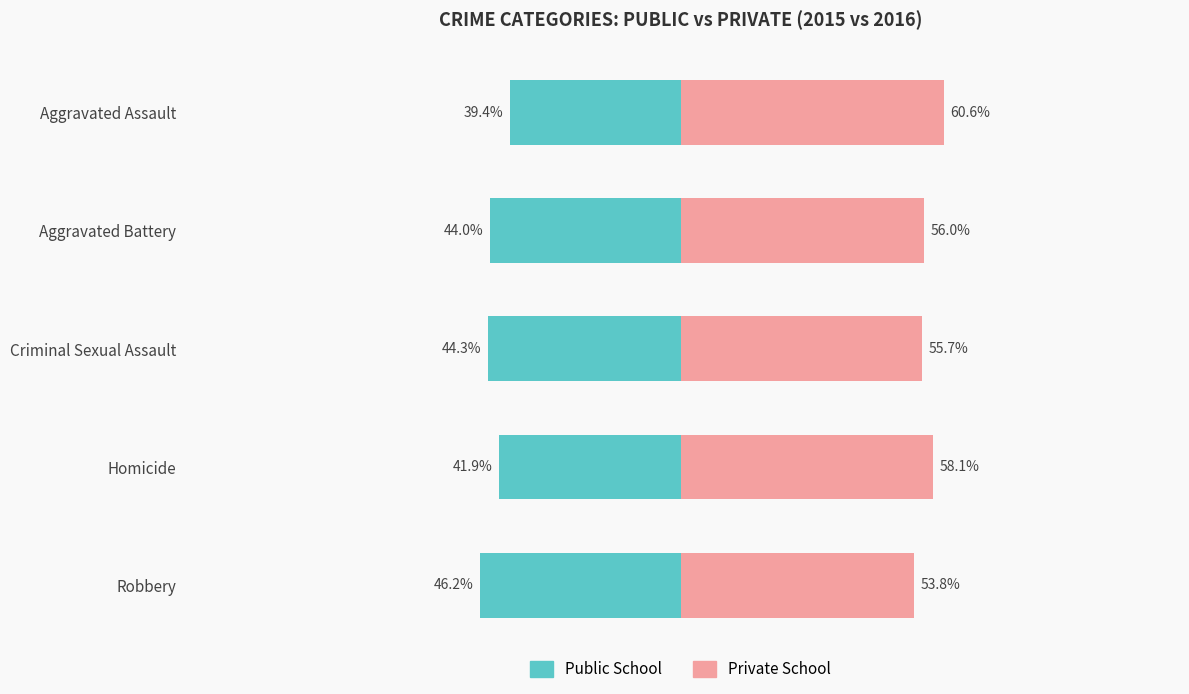

What is the difference between the highest and lowest values at Criminal Sexual Assault?

100.0